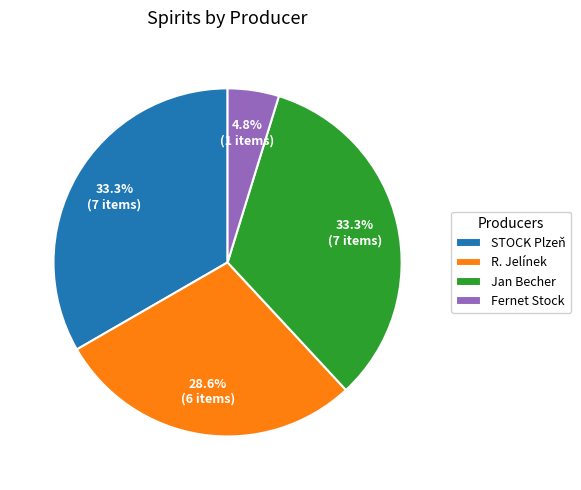

True or false: Jan Becher accounts for 21% of the total.

False